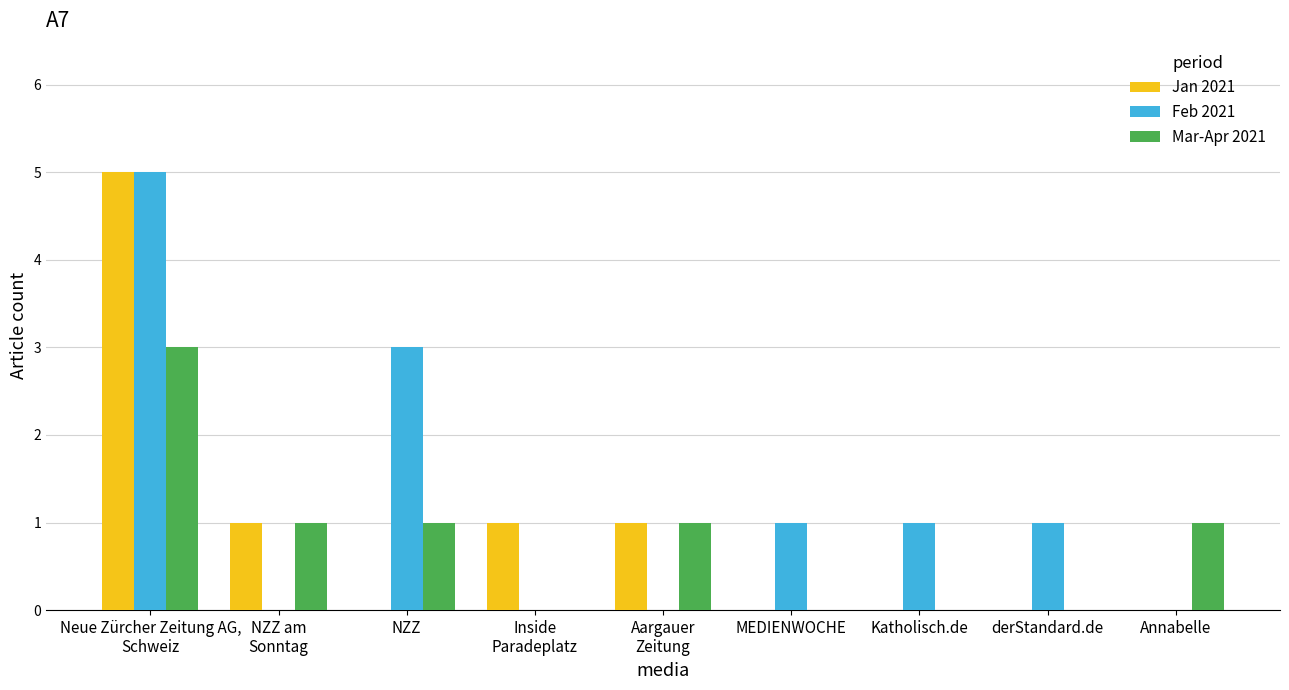

What is the sum of all Jan 2021 values?

8